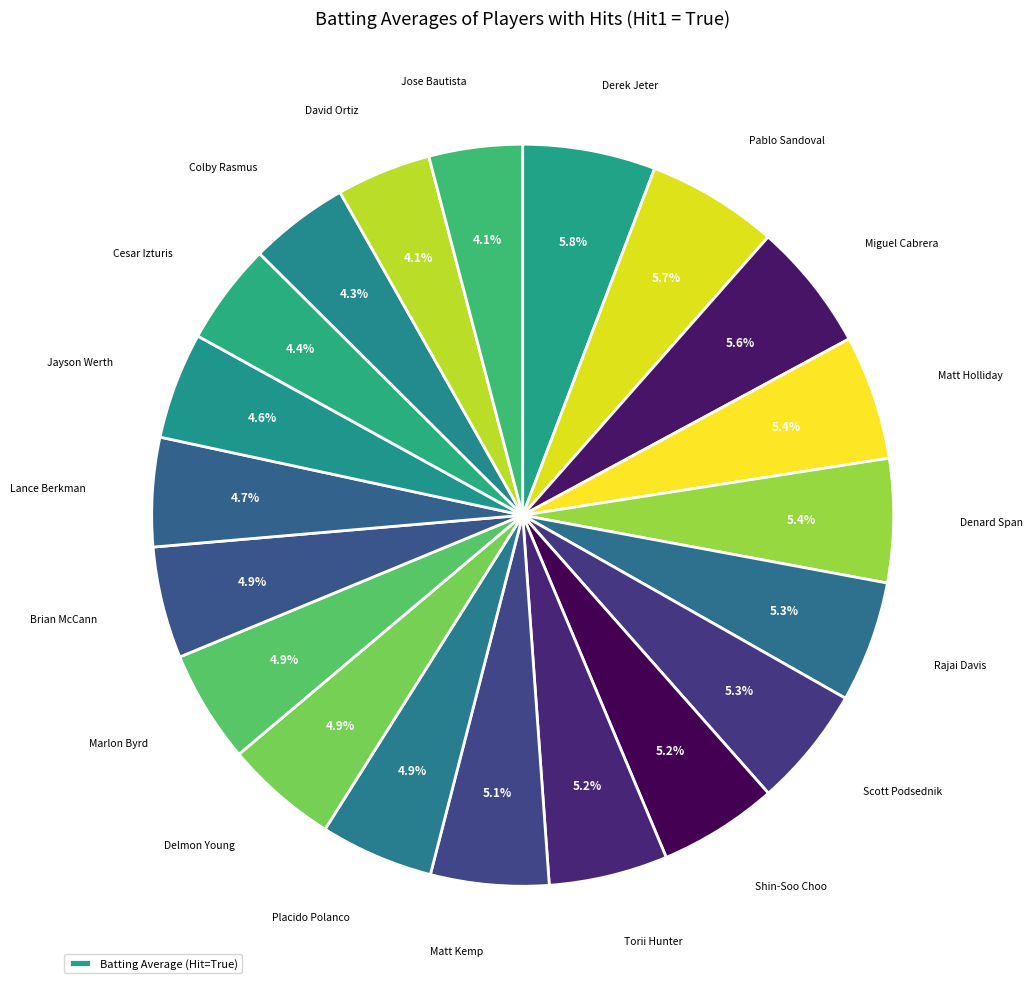

Which category has the smallest portion of the pie?

Jose Bautista